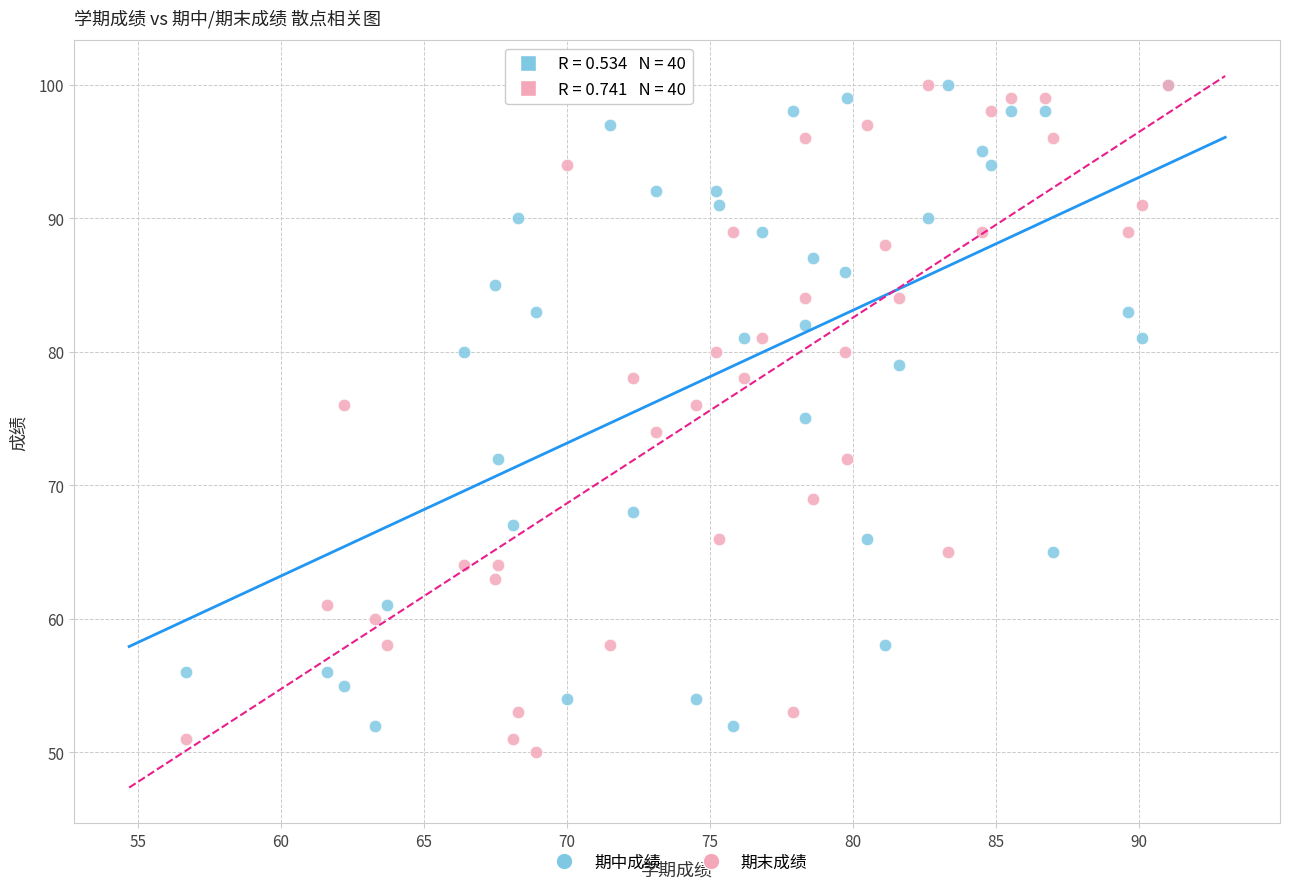

Which series reaches the minimum Y coordinate?

期末成绩